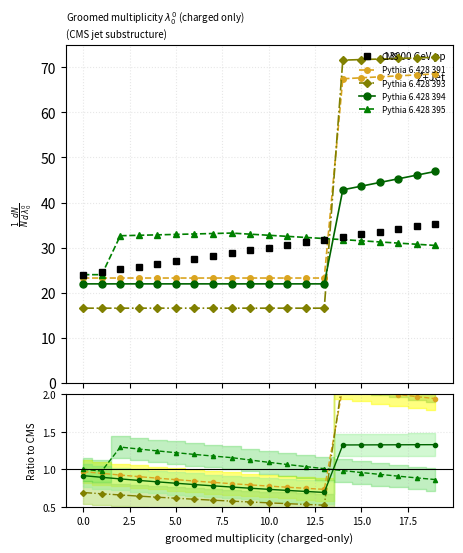

Count the number of categories in the chart.

20